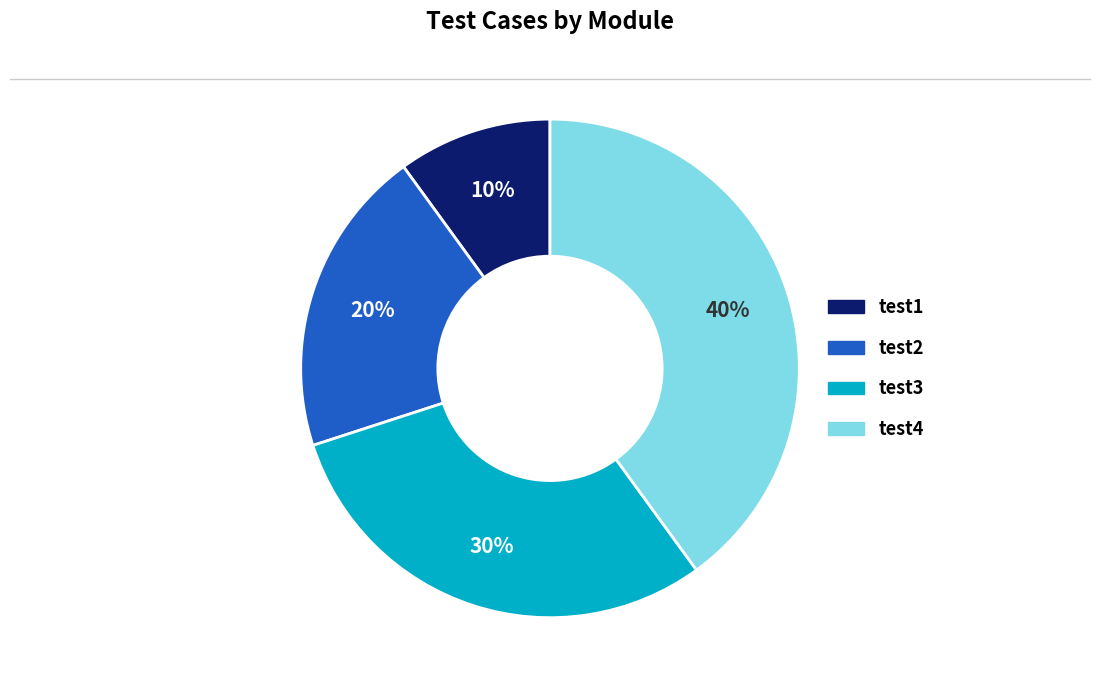

Rank the categories by value from lowest to highest.

test1, test2, test3, test4